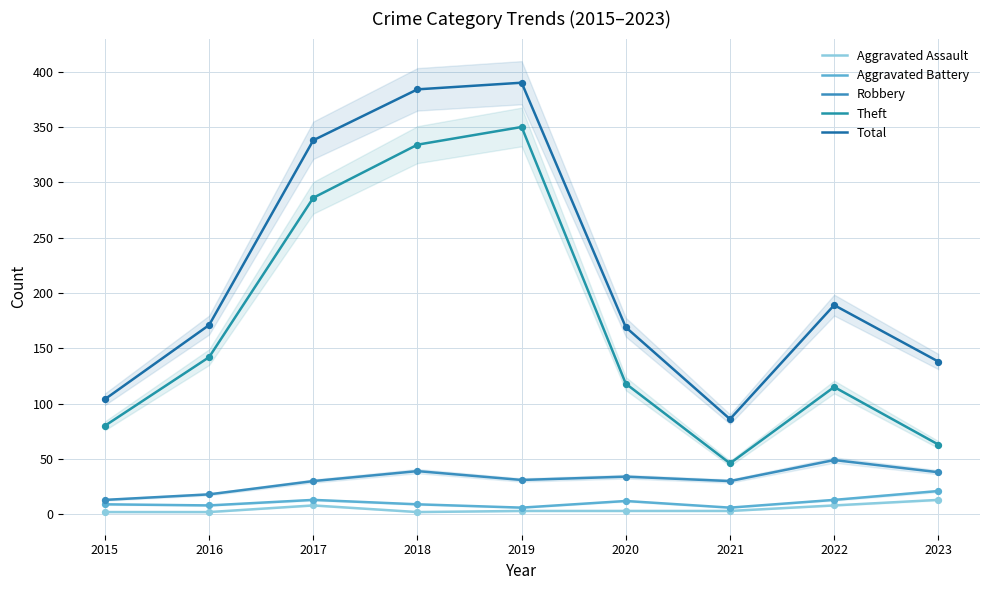

Which series has the widest spread of Y values?

Theft